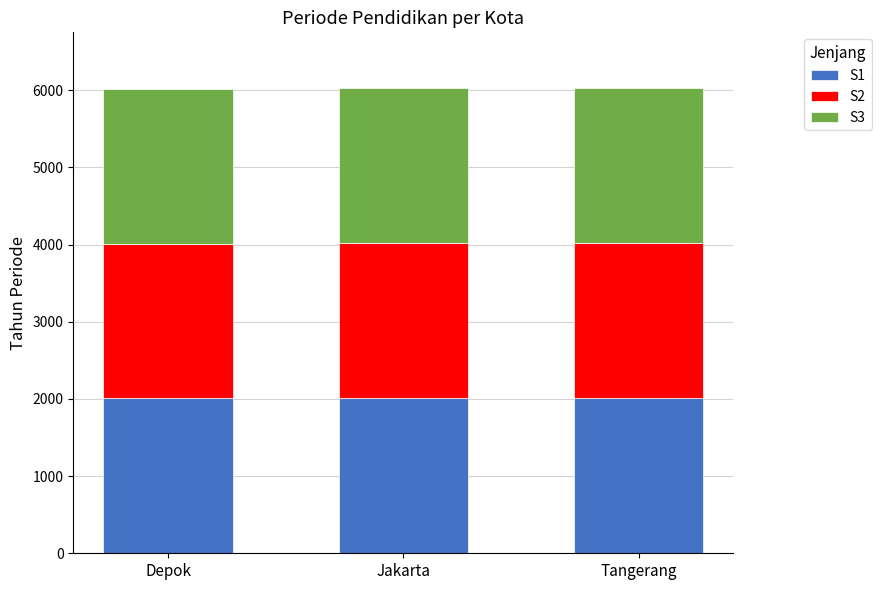

What are all the series names shown in the legend?

S1, S2, S3